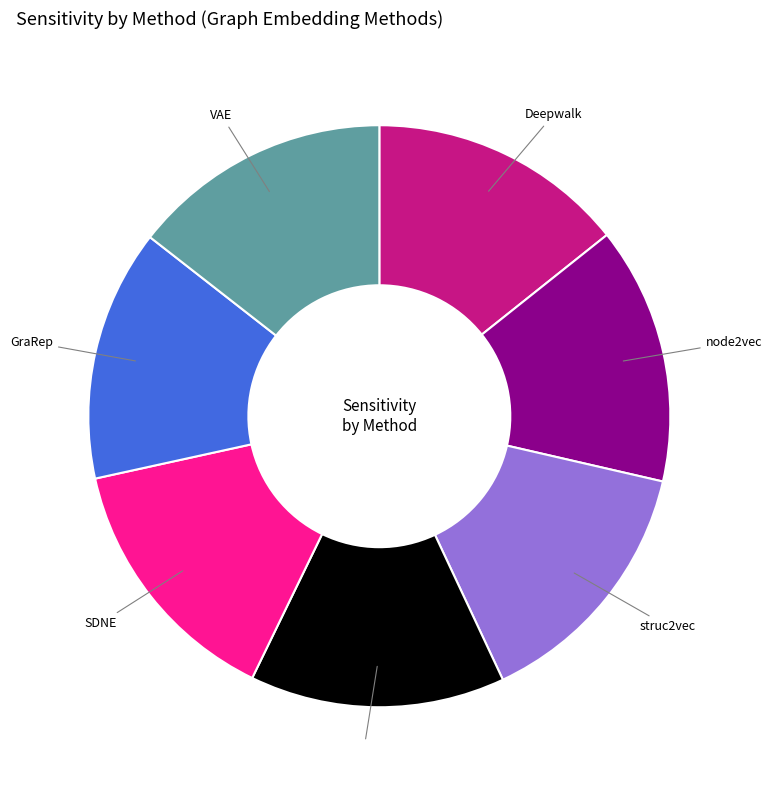

The SDNE slice represents 14% of the pie. True or false?

True